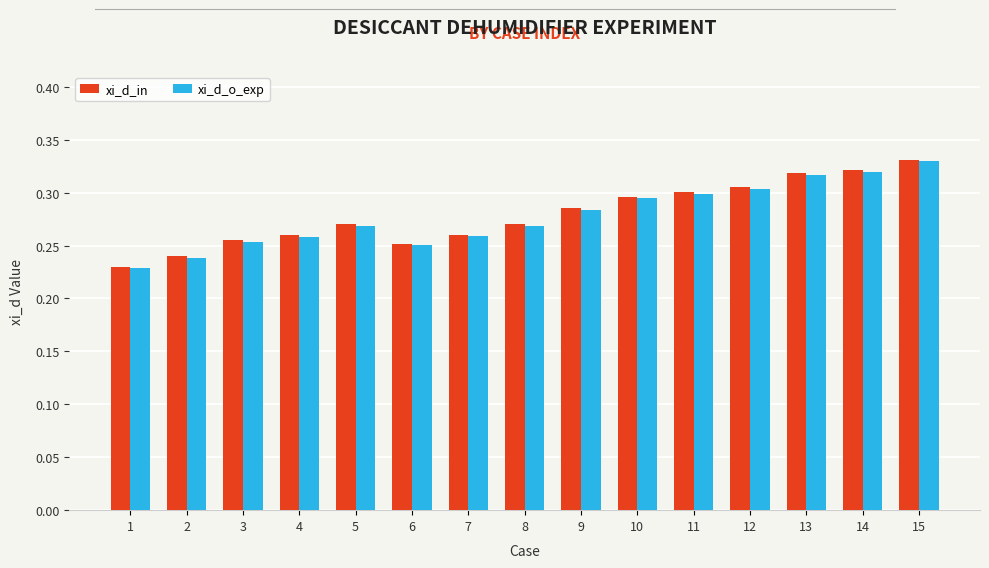

Which series has the widest spread of values?

xi_d_in